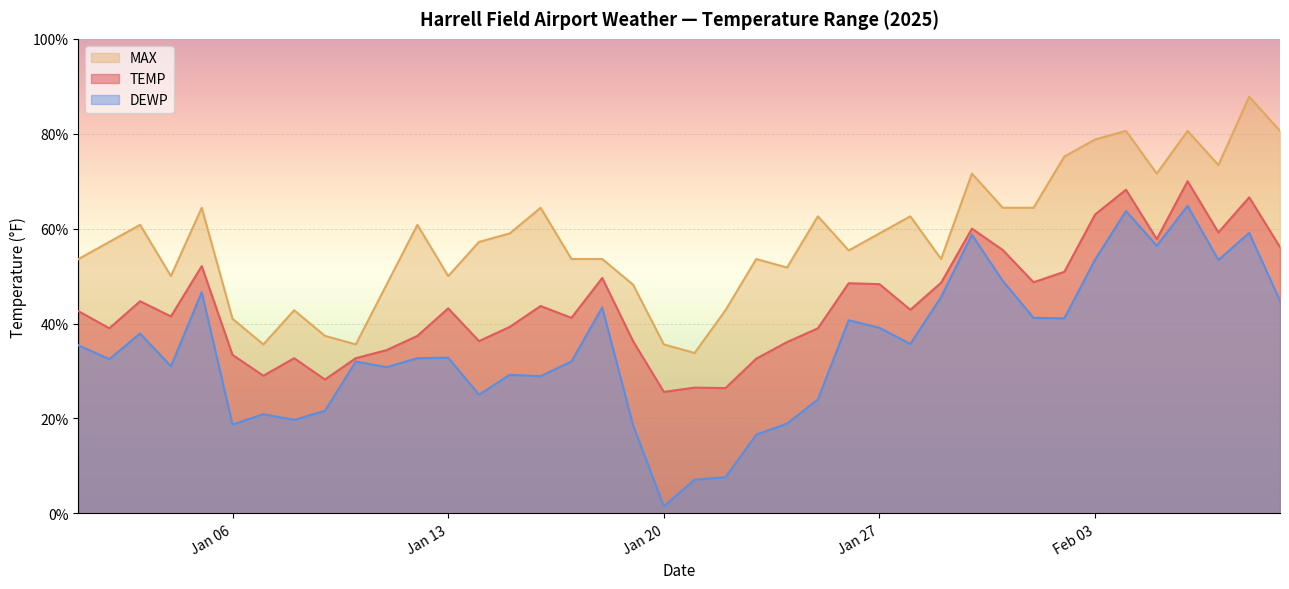

What is the sum of all DEWP values?

1392.2